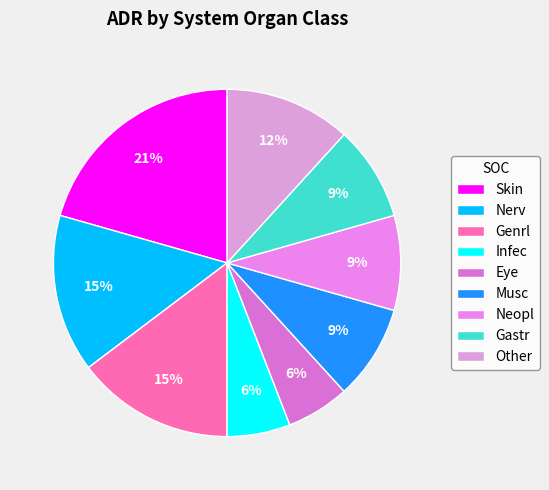

What percentage is the Nerv slice, to the nearest percent?

15%